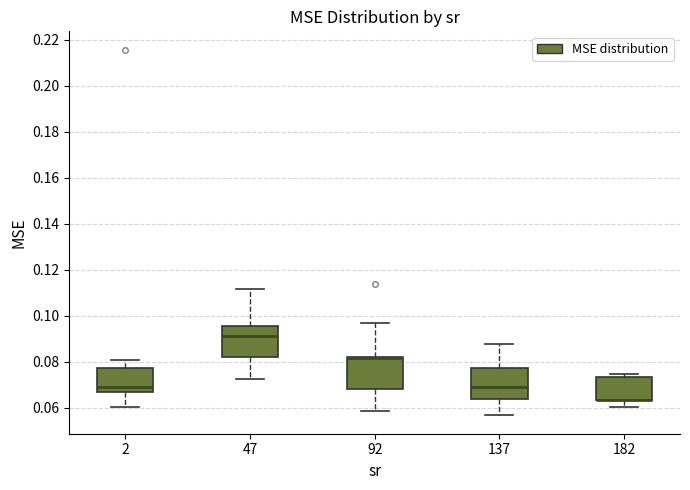

Reading left to right, transcribe this box plot: for each box, give where its median line is, the range the box spans, and where its two whiskers end, as read against the y-axis. The values are not printed on the chart, so give them approximately, as read against the axis.

2: median 0.068, box 0.066 to 0.078, whiskers 0.060 to 0.080
47: median 0.092, box 0.082 to 0.096, whiskers 0.072 to 0.112
92: median 0.082 (just below the box's upper edge), box 0.068 to 0.082, whiskers 0.058 to 0.096
137: median 0.068, box 0.064 to 0.078, whiskers 0.056 to 0.088
182: median 0.064 (drawn on the box's lower edge), box 0.064 to 0.074, whiskers 0.060 to 0.074 (just above the box's upper edge)